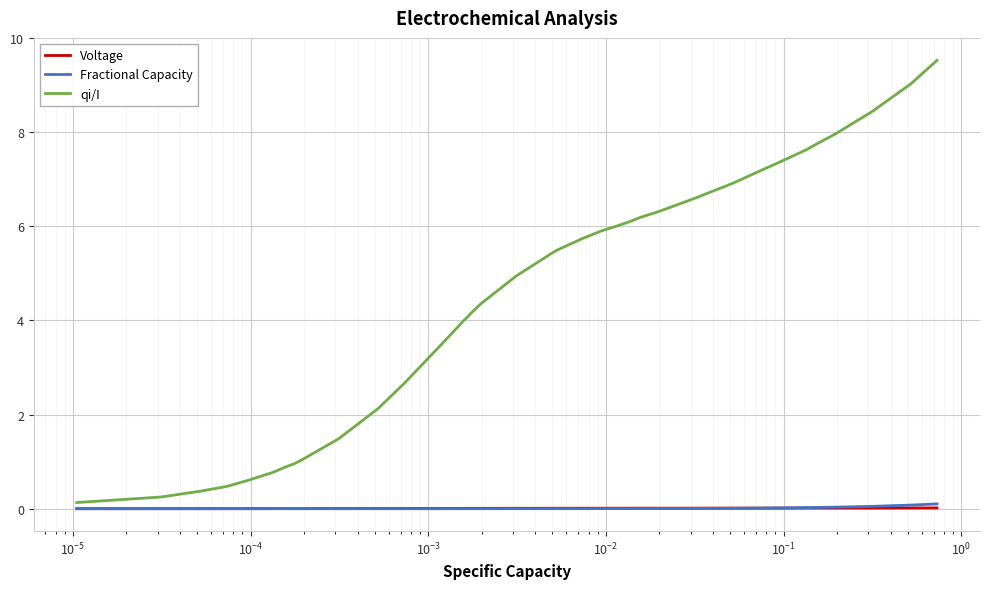

Which series has the largest total across all categories?

qi/I